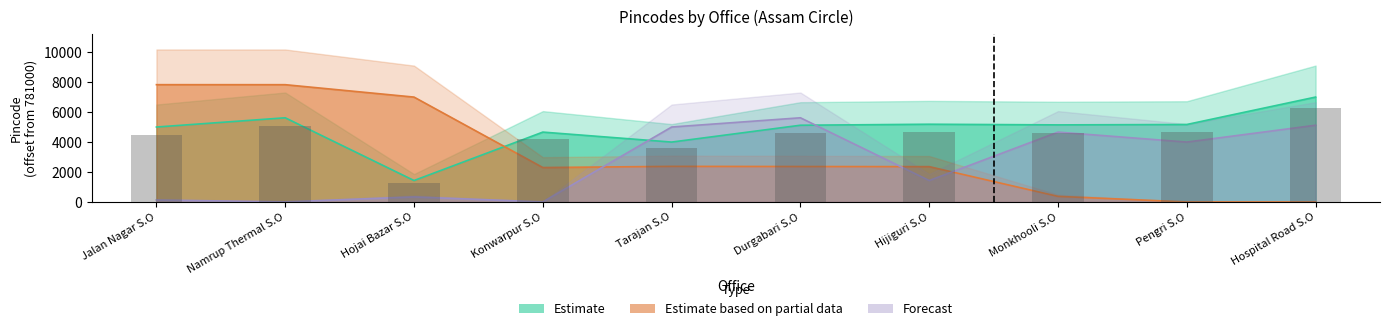

What is the sum of all Forecast values?

26348.0